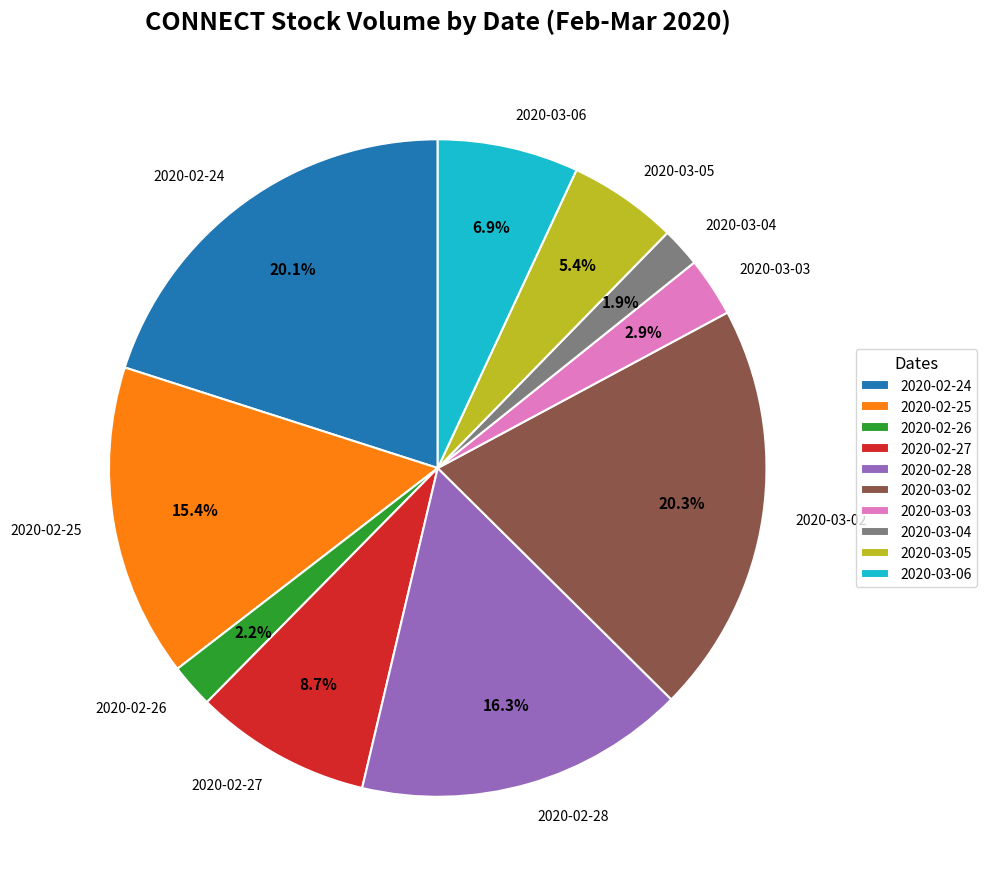

Approximately how many times larger is the value at 2020-03-02 compared to 2020-03-05?

3.8